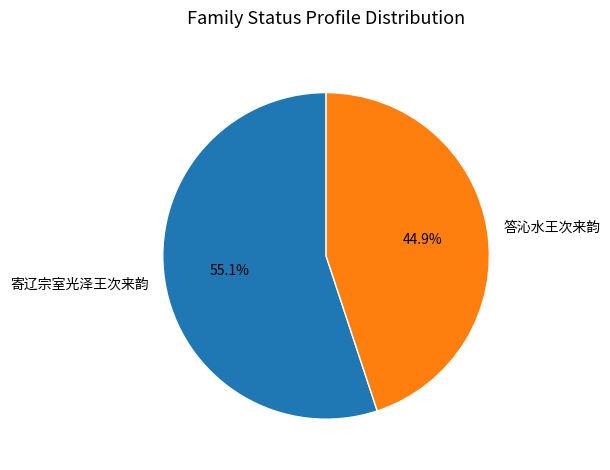

Combined, do 寄辽宗室光泽王次来韵 and 答沁水王次来韵 account for over 50%?

Yes